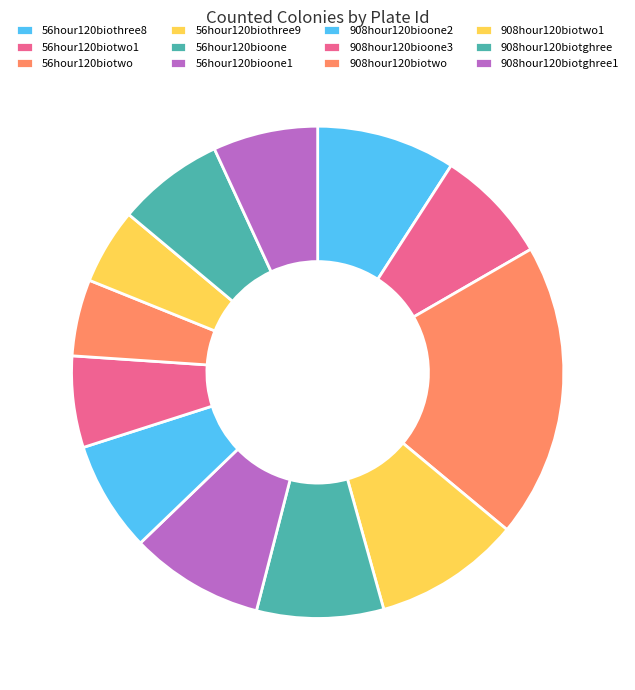

To the nearest percent, what percentage of the pie is 56hour120bioone?

8%